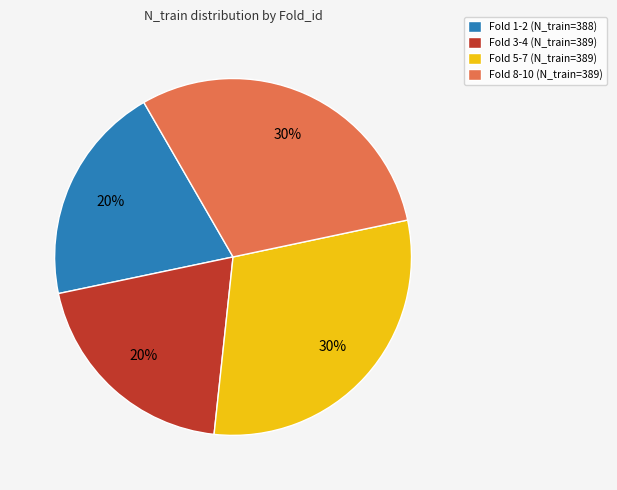

The Fold 5-7 (N_train=389) slice represents 40% of the pie. True or false?

False